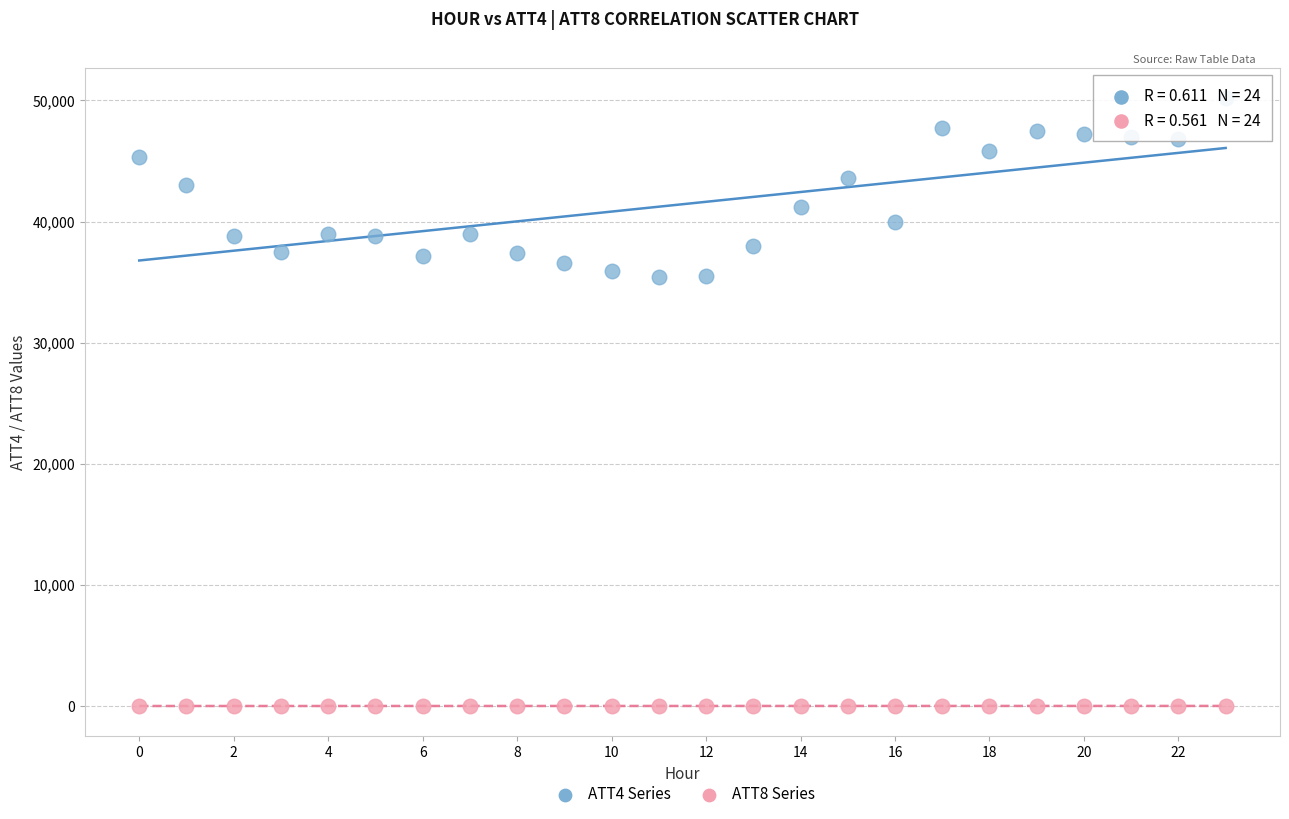

Across all data points, what is the range of Y values (max minus min)?

50196.9